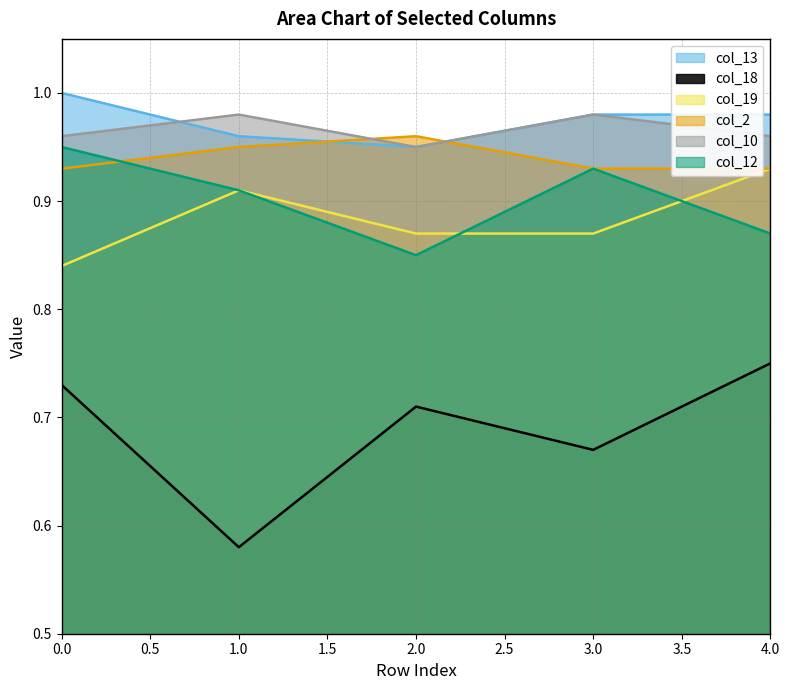

List the labels in order of col_2 value, smallest first.

0, 3, 4, 1, 2